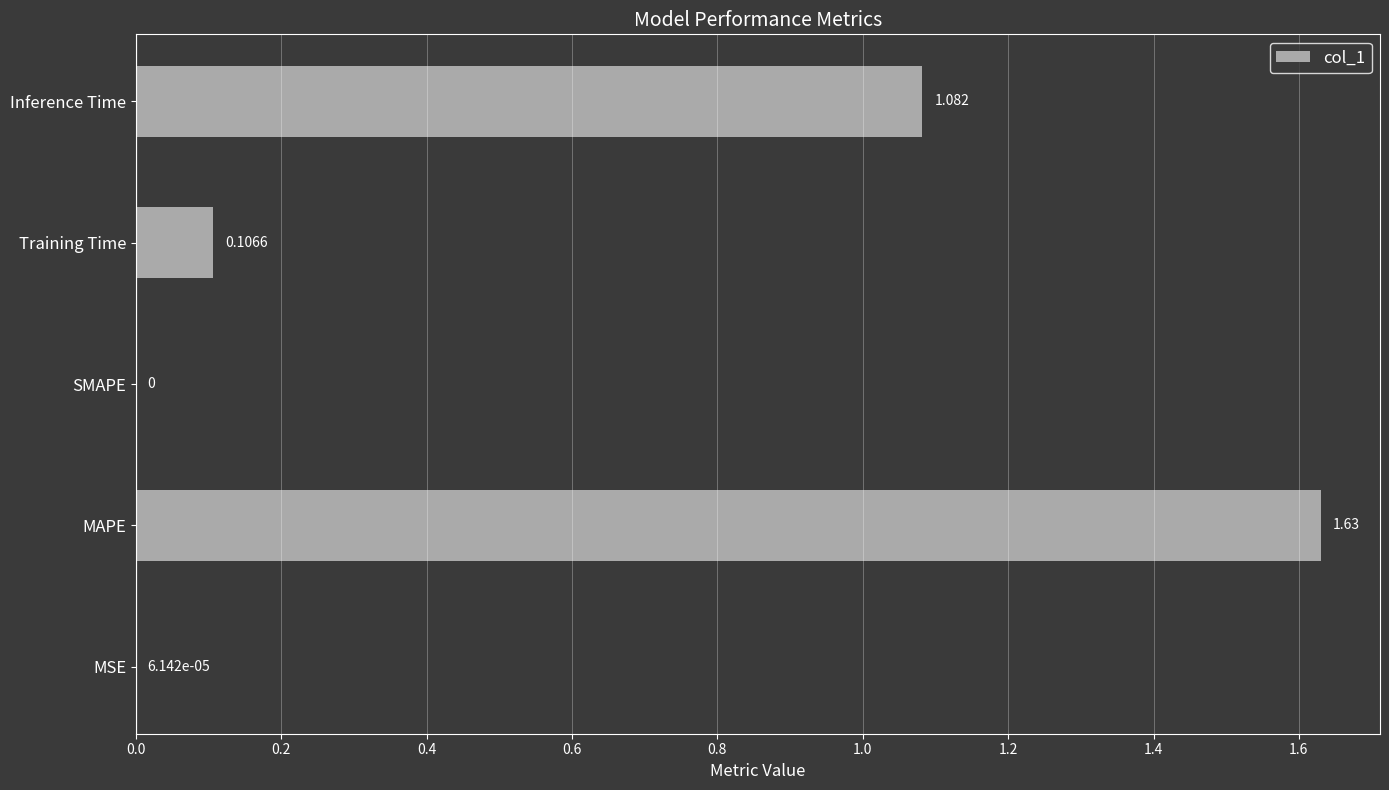

What is the sum of all values?

2.8